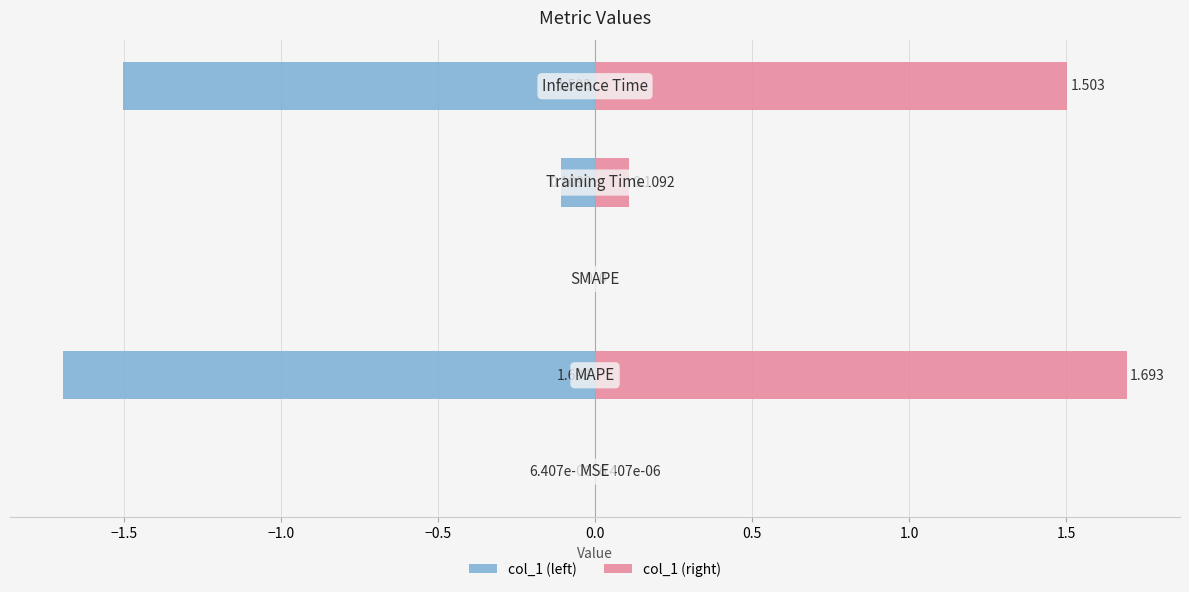

What are all the series names shown in the legend?

col_1 (left), col_1 (right)